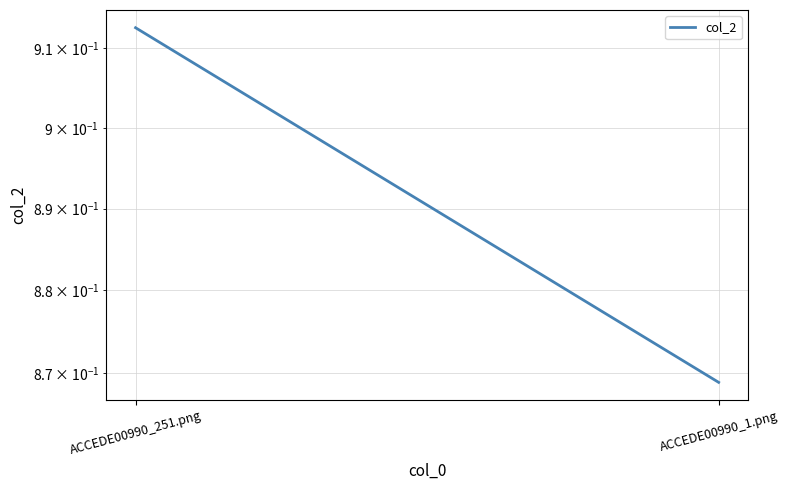

Rank the categories by value from highest to lowest.

ACCEDE00990_251.png, ACCEDE00990_1.png